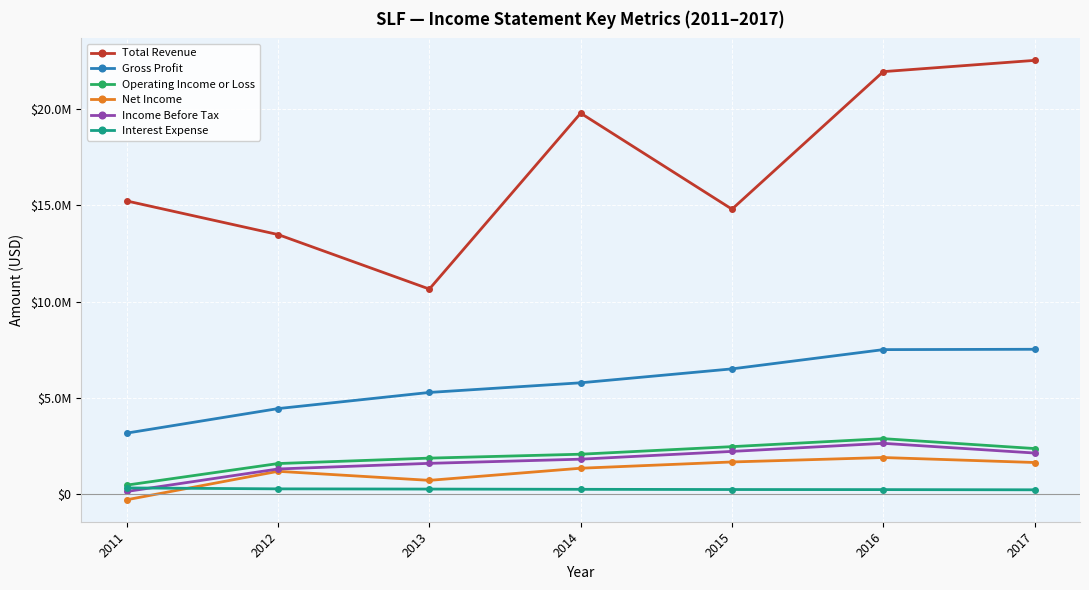

Is it true that Income Before Tax equals 621241 at 2014?

False